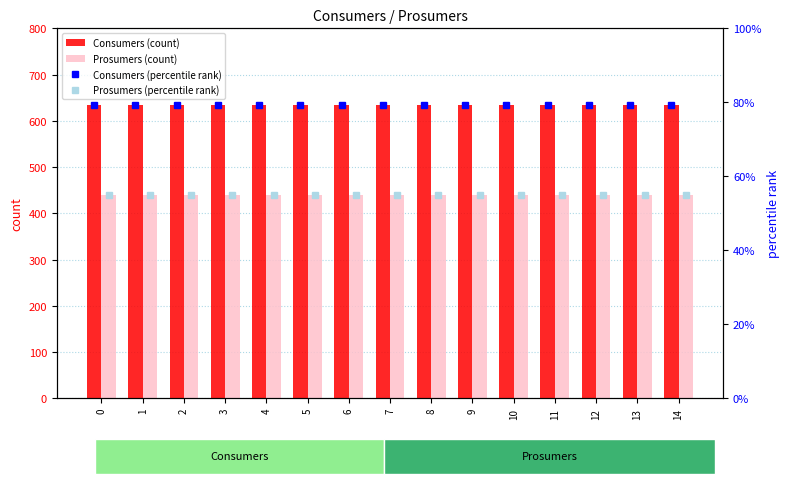

At how many categories does at least one series exceed 582?

15